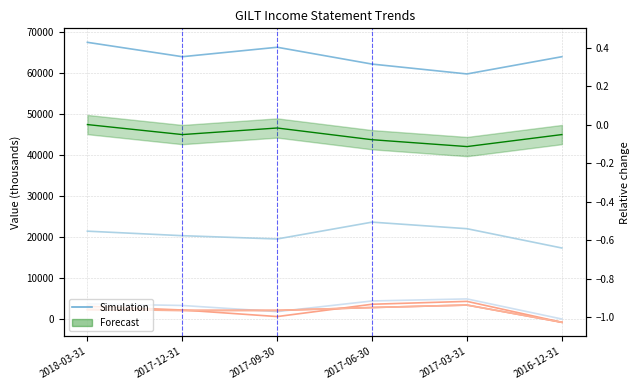

True or false: Income Before Tax has more than 0 points higher than both neighbors.

True